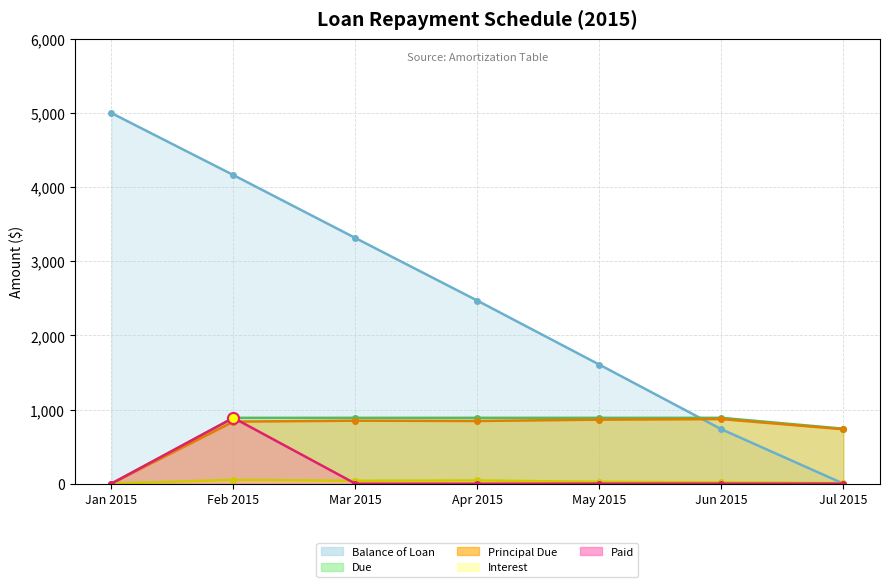

True or false: Balance of Loan and Principal Due cross at least once.

True